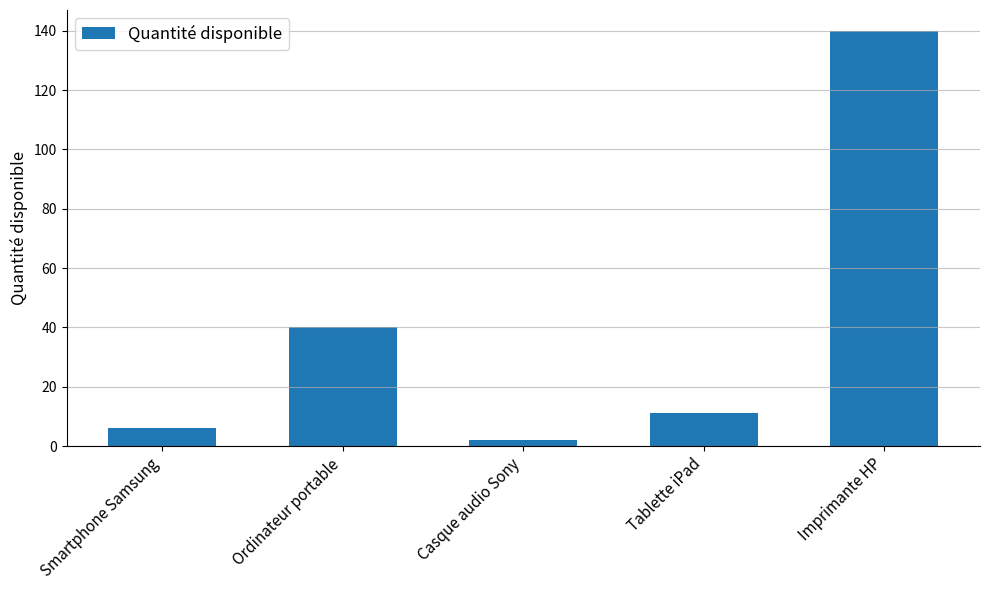

Rank the categories by value from lowest to highest.

Casque audio Sony, Smartphone Samsung, Tablette iPad, Ordinateur portable, Imprimante HP